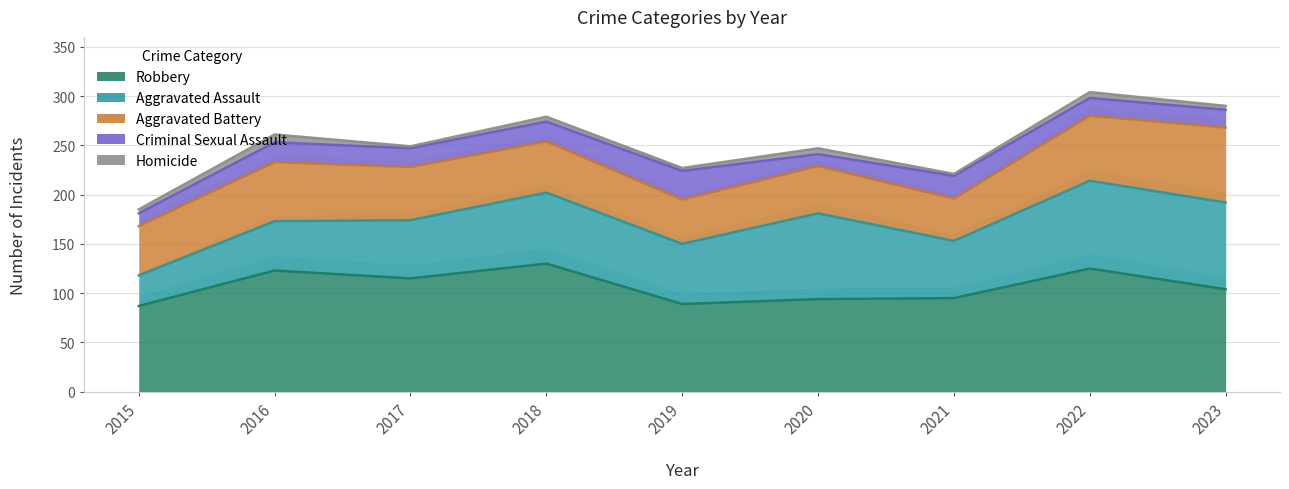

What is the total value across all series at 2021?

221